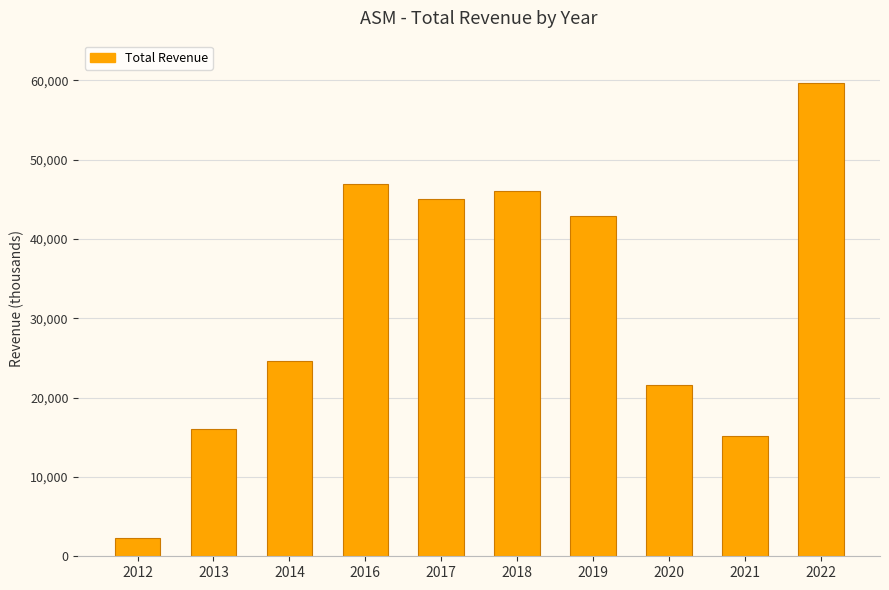

Reading left to right, extract all data points from this chart.

2012=2300	2013=16100	2014=24600	2016=46900	2017=45100	2018=46100	2019=42900	2020=21600	2021=15200	2022=59700